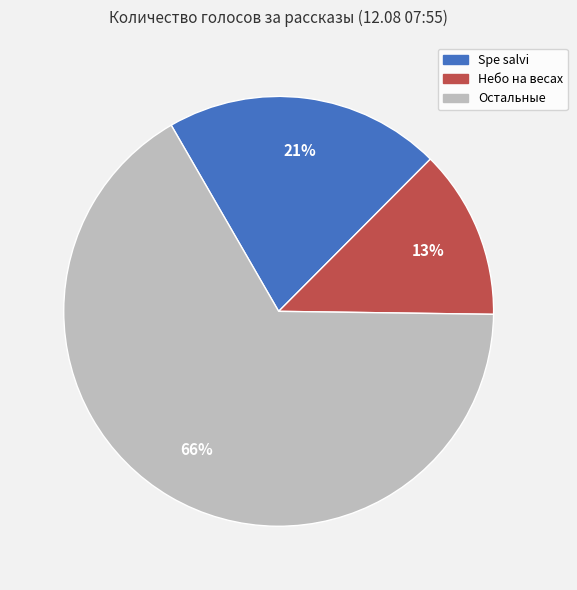

Does any single category account for the majority?

Yes